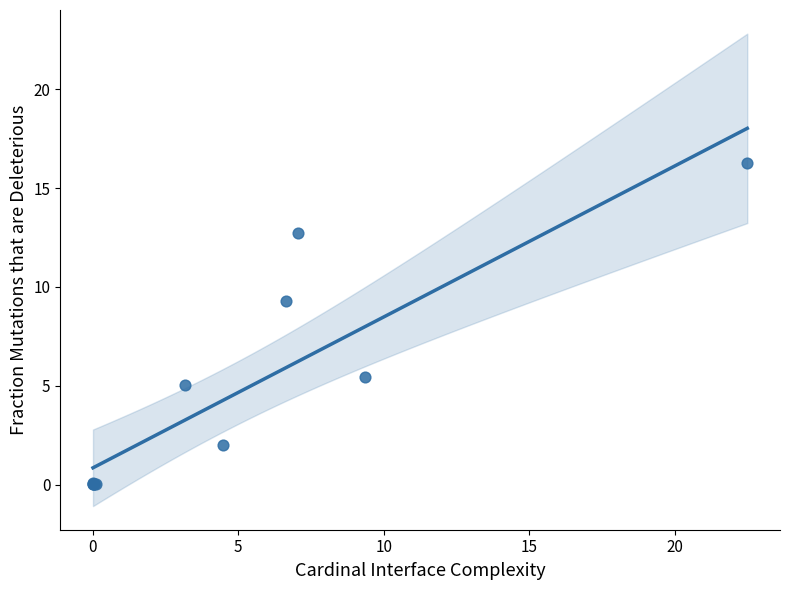

What Y value in the scatter plot is closest to 8?

9.3